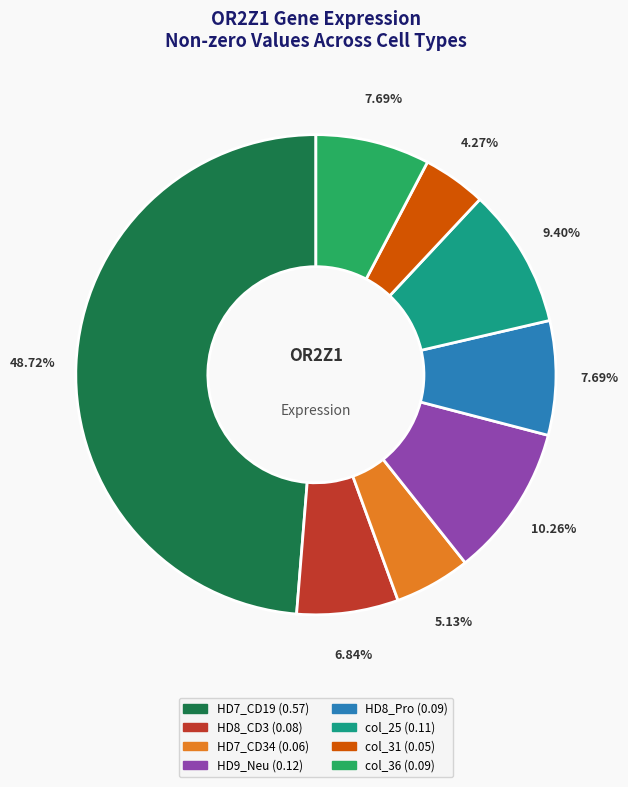

How many segments does this pie chart have?

8